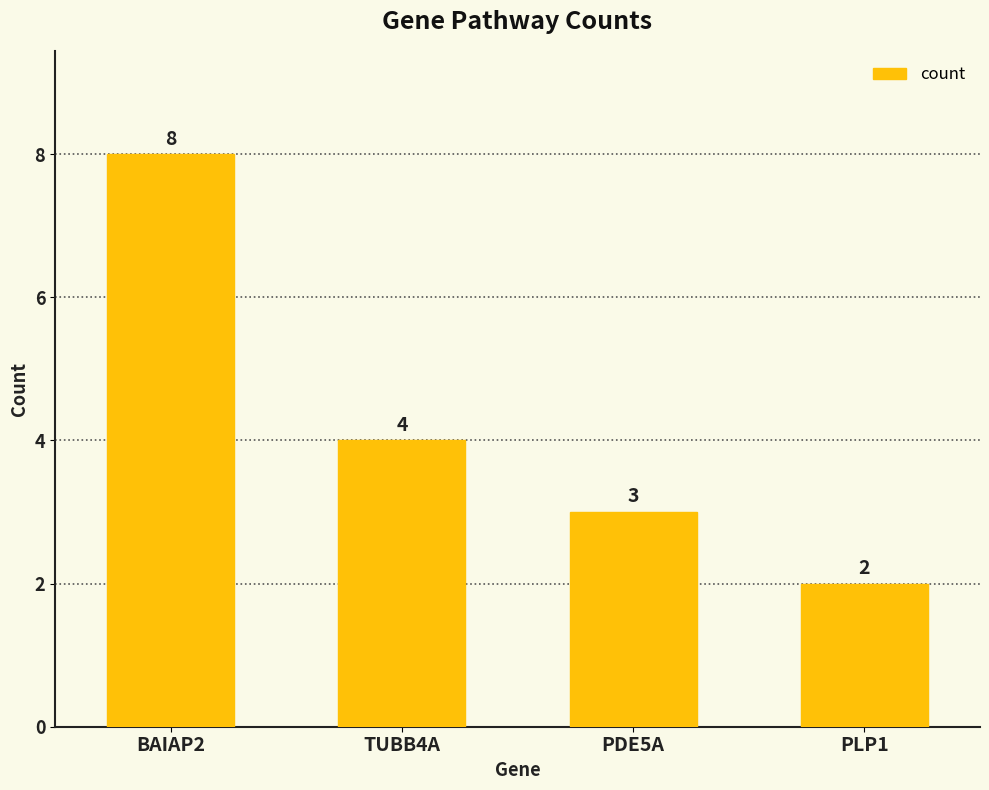

How many data points are less than 4?

2